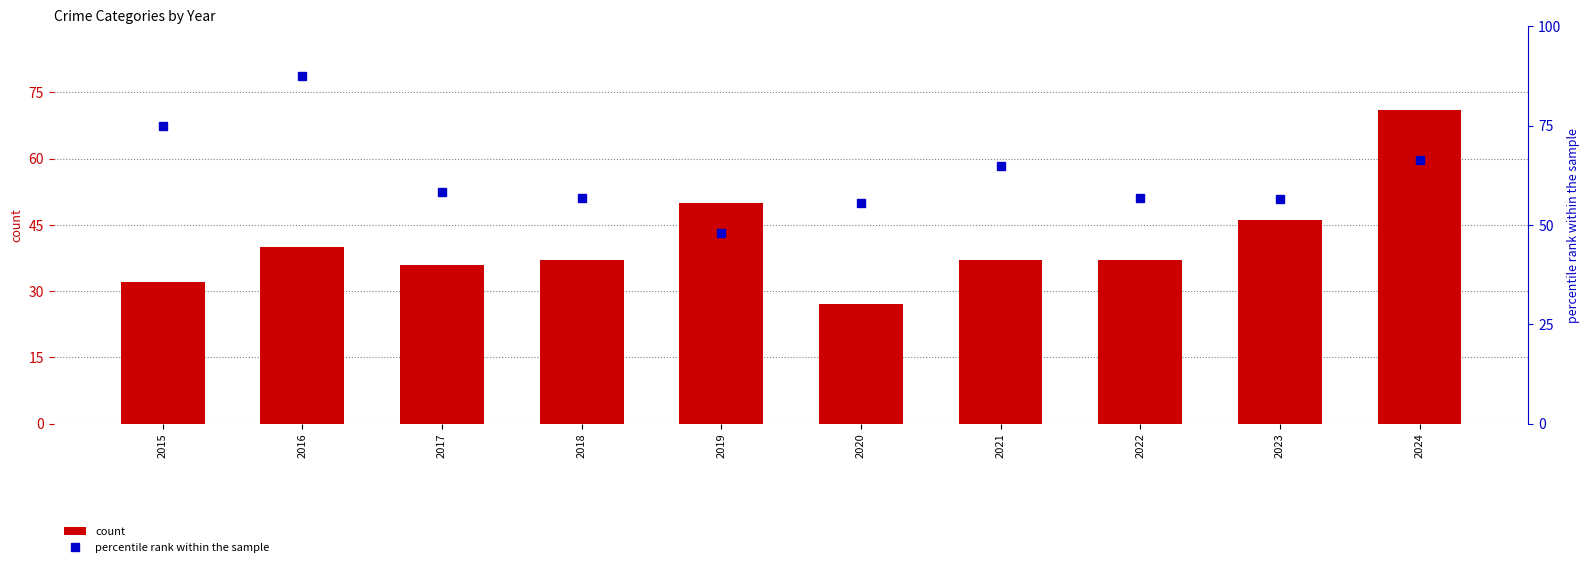

Which has a higher value, 2016 or 2018?

2016